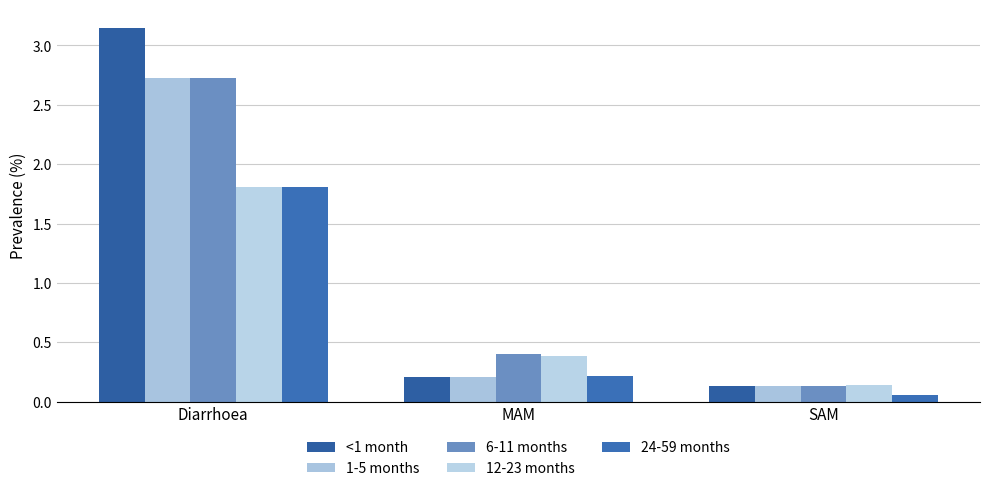

How many bars are there in total?

15